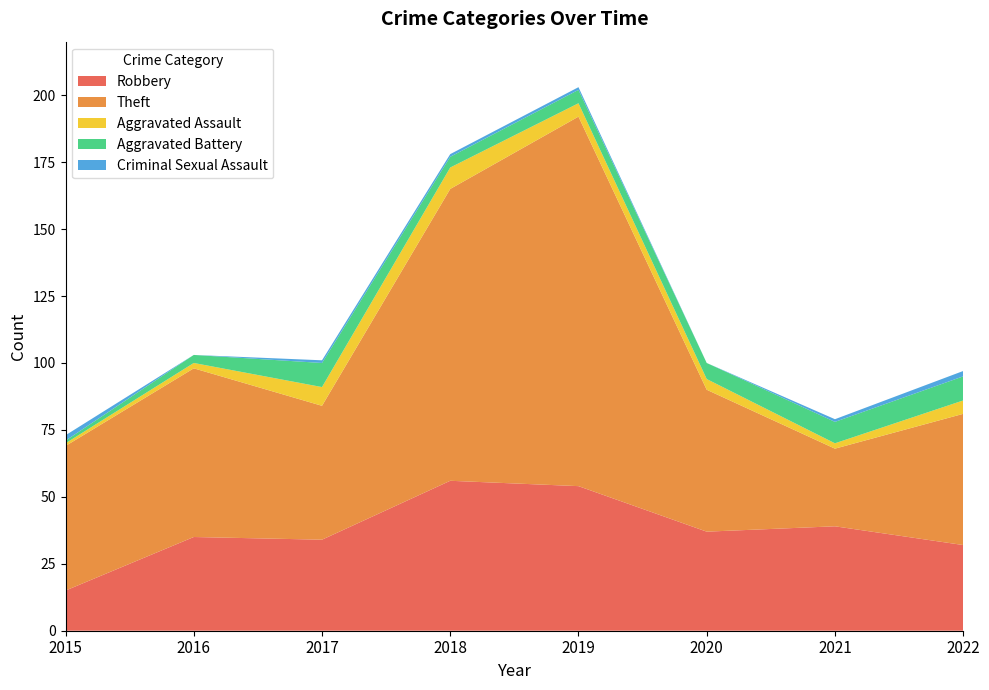

Reading left to right, transcribe all the data shown in this chart.

Robbery: 15	35	34	56	54	37	39	32
Theft: 54	63	50	109	138	53	29	49
Aggravated Assault: 1	2	7	8	5	4	2	5
Aggravated Battery: 1	3	9	4	5	6	8	9
Criminal Sexual Assault: 2	0	1	1	1	0	1	2